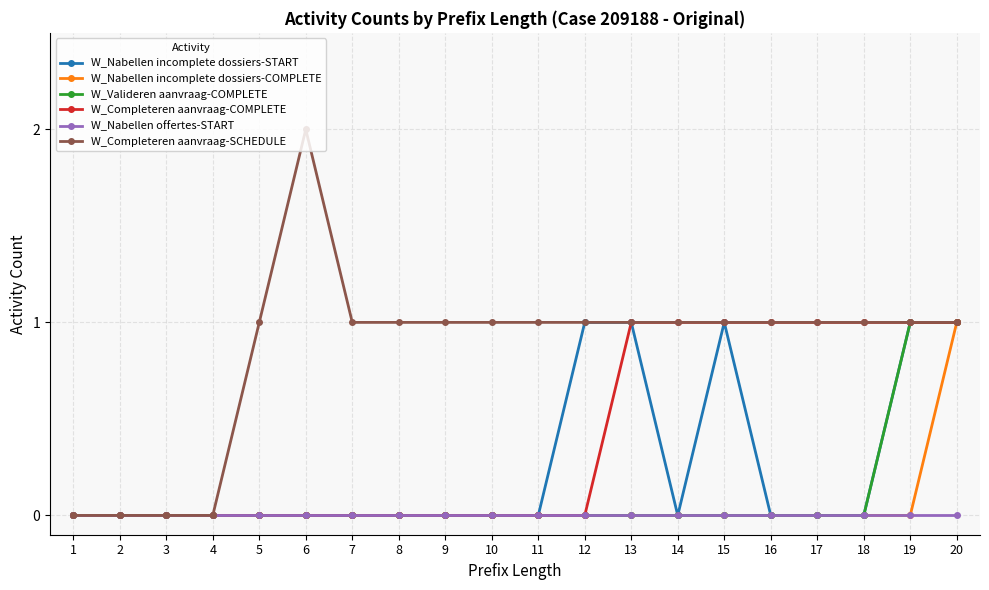

True or false: W_Completeren aanvraag-SCHEDULE has a value of 1 at 16.

True